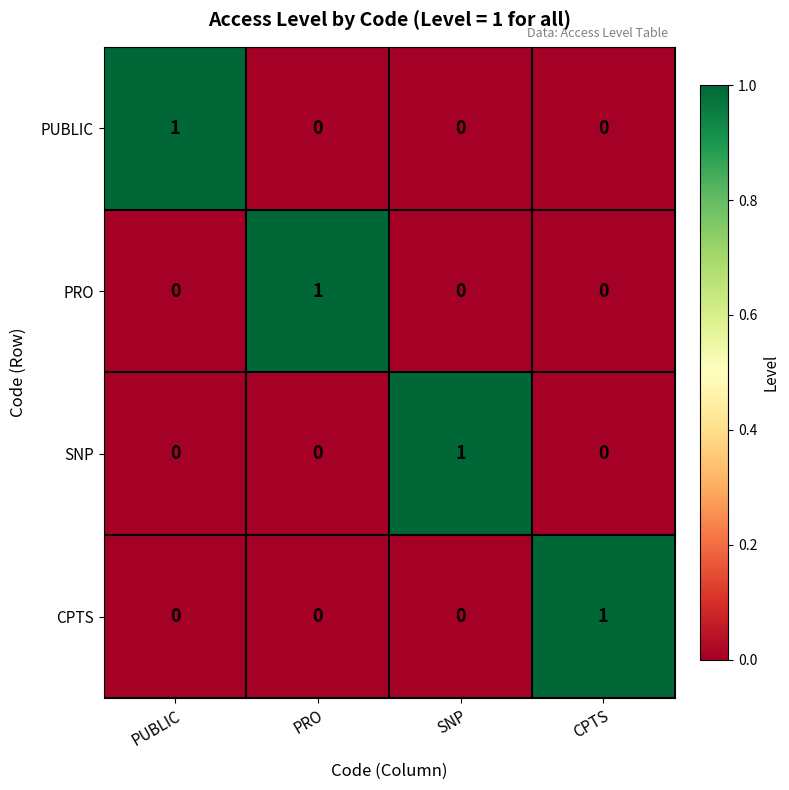

Is the value of CPTS at CPTS greater than the value of PUBLIC at SNP?

Yes